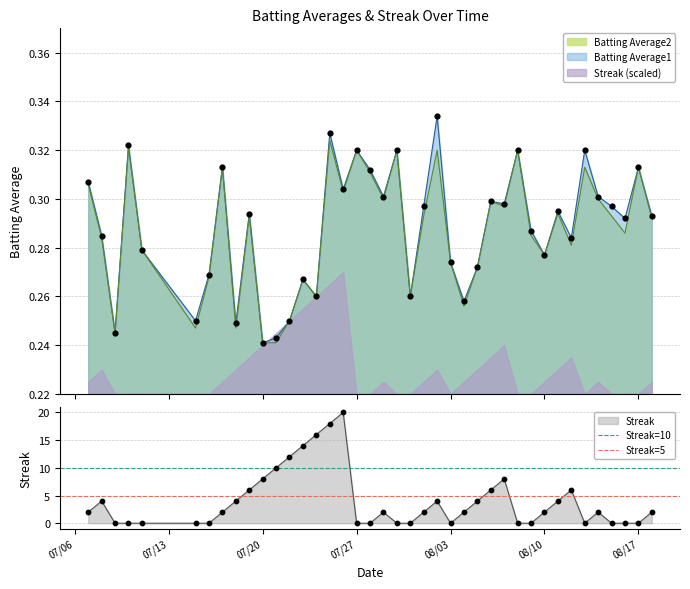

The value of Streak at 08/10 is 3. True or false?

False